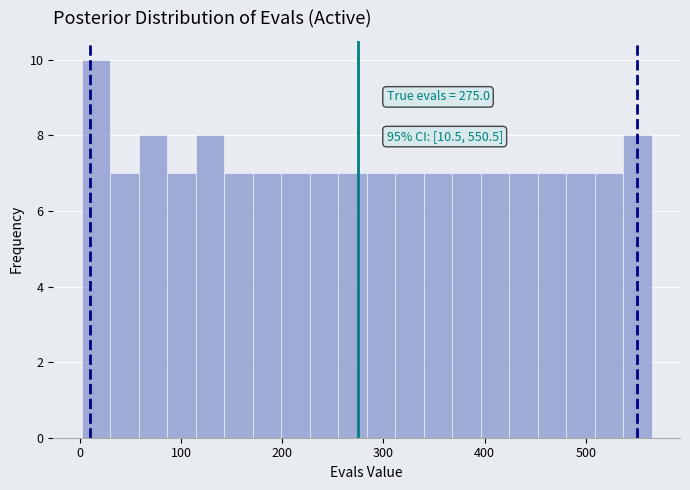

Around what value on the x-axis is the tallest bar? Give the approximate position of its centre, as read against the axis.

20